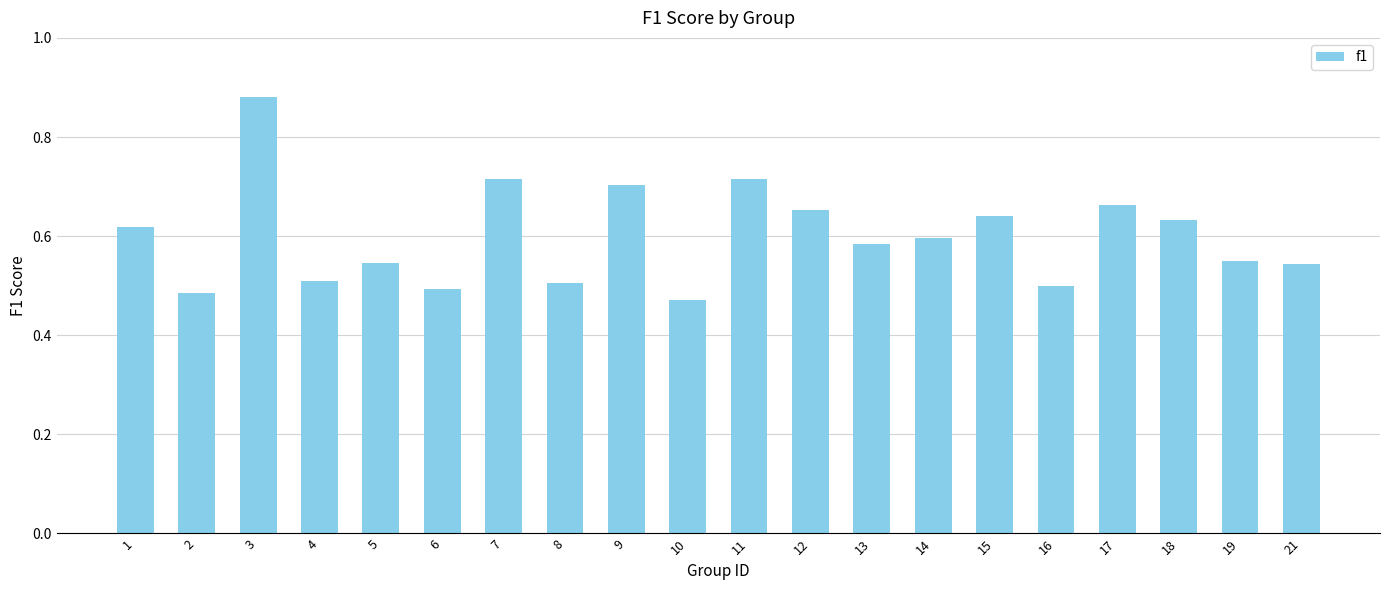

Which label corresponds to the largest value in the chart?

3